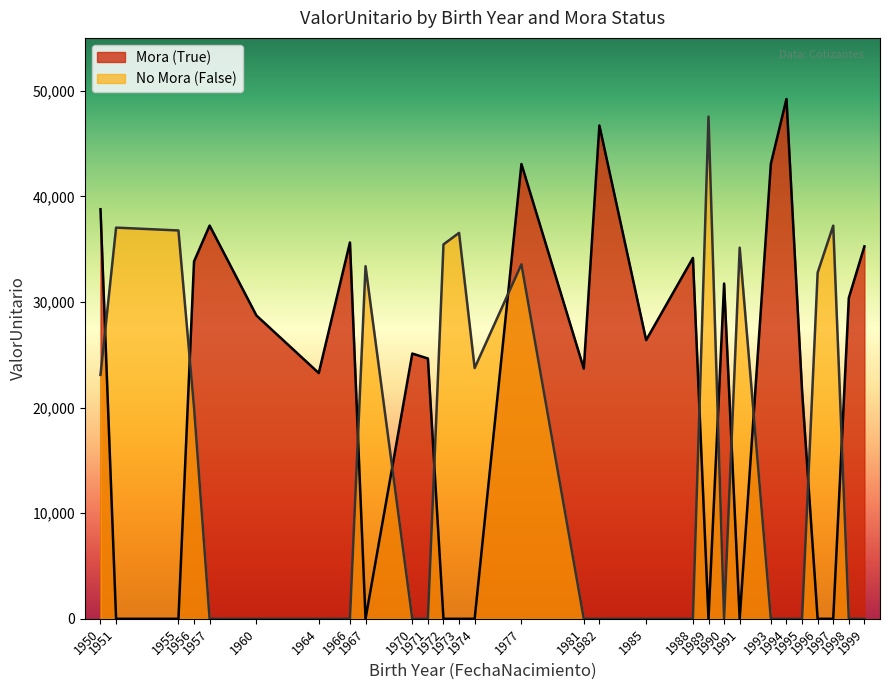

After their last crossing, which series has the higher values: No Mora (False) or Mora (True)?

Mora (True)